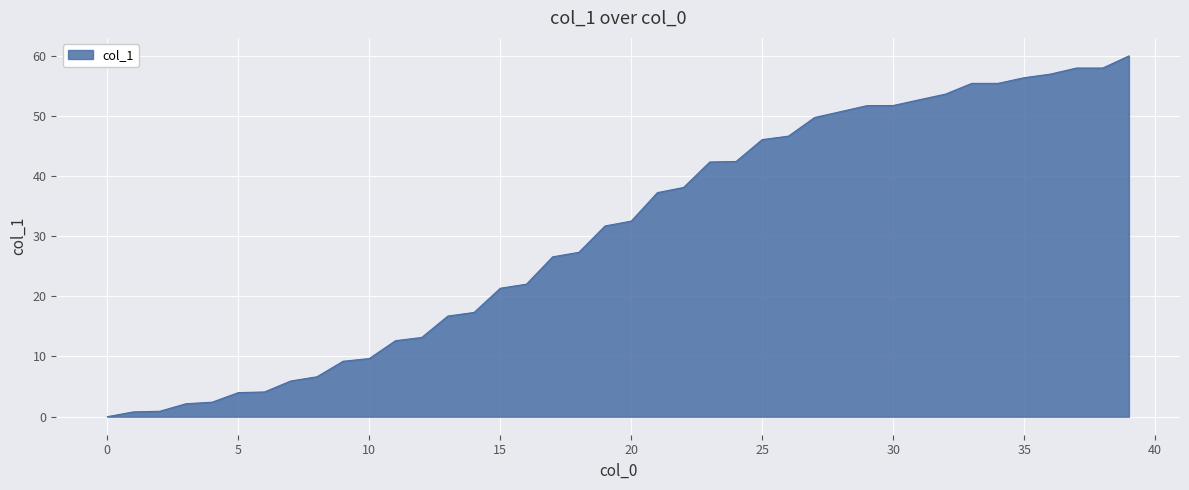

What is the difference between the maximum and minimum values?

59.9